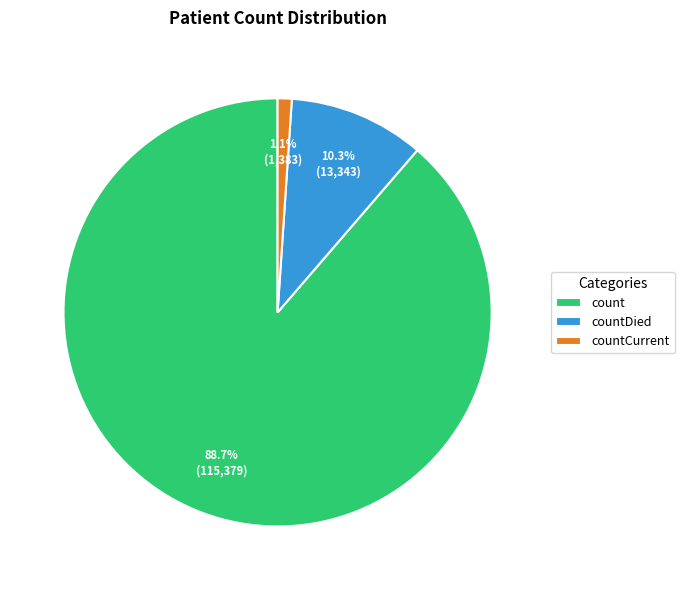

Between countDied and count, which is larger?

count